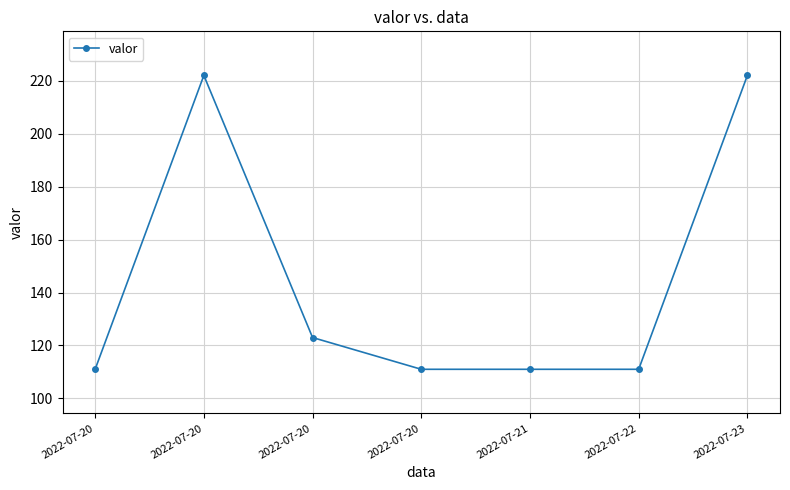

What is the change in value from 2022-07-20 to 2022-07-21?

-111